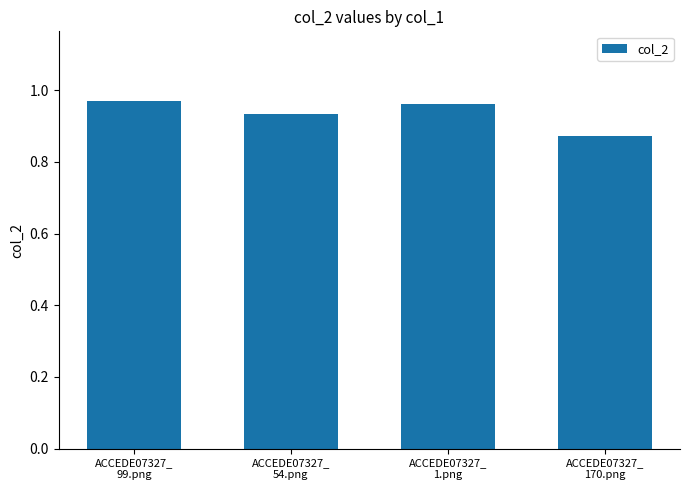

Does the chart contain any negative values?

No